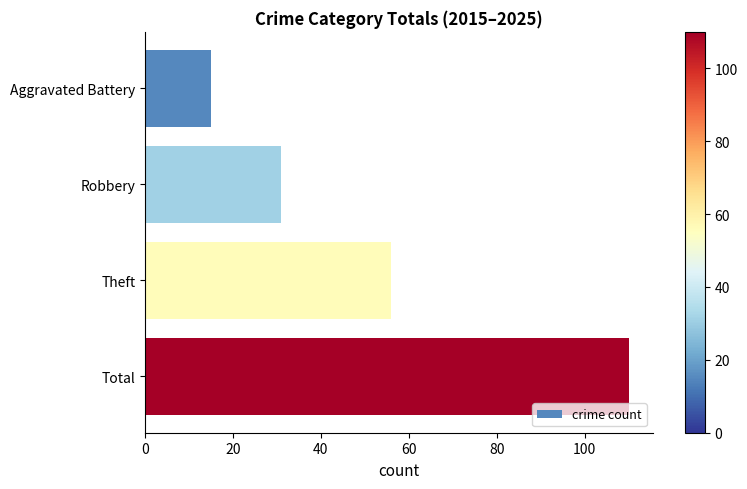

Rank the categories by value from highest to lowest.

Total, Theft, Robbery, Aggravated Battery